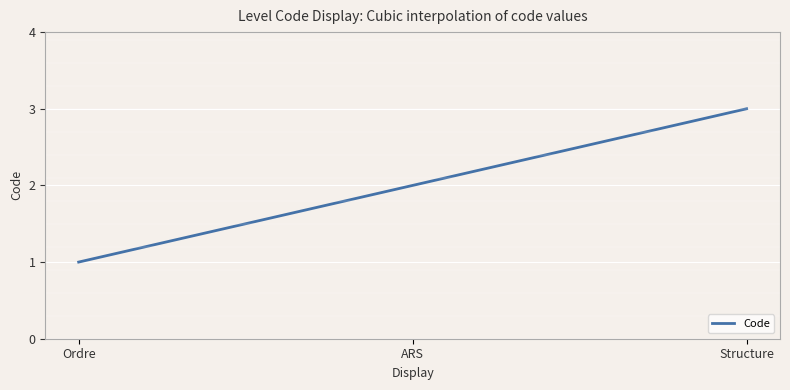

At which category does the chart reach its peak across all series?

Structure